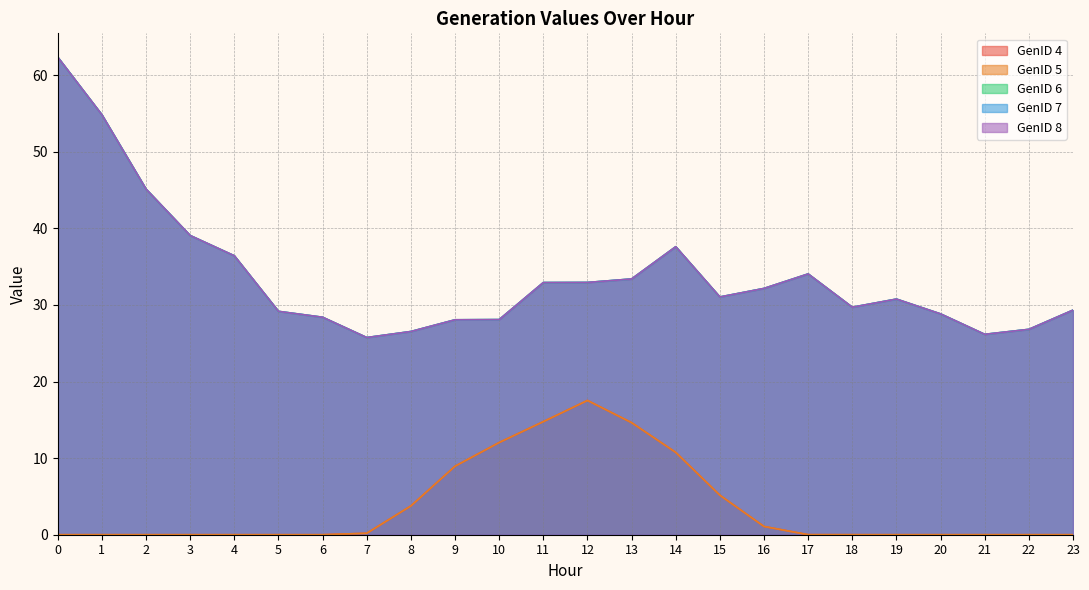

Reading left to right, list all the values displayed in this chart.

GenID 4: 0=0.0	1=0.0	2=0.0	3=0.0	4=0.0	5=0.0	6=0.0	7=0.2	8=3.8	9=8.9	10=12.0	11=14.8	12=17.5	13=14.6	14=10.7	15=5.2	16=1.1	17=0.0	18=0.0	19=0.0	20=0.0	21=0.0	22=0.0	23=0.0
GenID 5: 0=0.0	1=0.0	2=0.0	3=0.0	4=0.0	5=0.0	6=0.0	7=0.2	8=3.8	9=8.9	10=12.0	11=14.8	12=17.5	13=14.6	14=10.7	15=5.2	16=1.1	17=0.0	18=0.0	19=0.0	20=0.0	21=0.0	22=0.0	23=0.0
GenID 6: 0=62.3	1=54.8	2=45.1	3=39.1	4=36.4	5=29.2	6=28.4	7=25.7	8=26.5	9=28.1	10=28.1	11=32.9	12=32.9	13=33.4	14=37.6	15=31.0	16=32.1	17=34.0	18=29.7	19=30.8	20=28.8	21=26.2	22=26.8	23=29.3
GenID 7: 0=62.3	1=54.8	2=45.1	3=39.1	4=36.4	5=29.2	6=28.4	7=25.7	8=26.5	9=28.1	10=28.1	11=32.9	12=32.9	13=33.4	14=37.6	15=31.0	16=32.1	17=34.0	18=29.7	19=30.8	20=28.8	21=26.2	22=26.8	23=29.3
GenID 8: 0=62.3	1=54.8	2=45.1	3=39.1	4=36.4	5=29.2	6=28.4	7=25.7	8=26.5	9=28.1	10=28.1	11=32.9	12=32.9	13=33.4	14=37.6	15=31.0	16=32.1	17=34.0	18=29.7	19=30.8	20=28.8	21=26.2	22=26.8	23=29.3